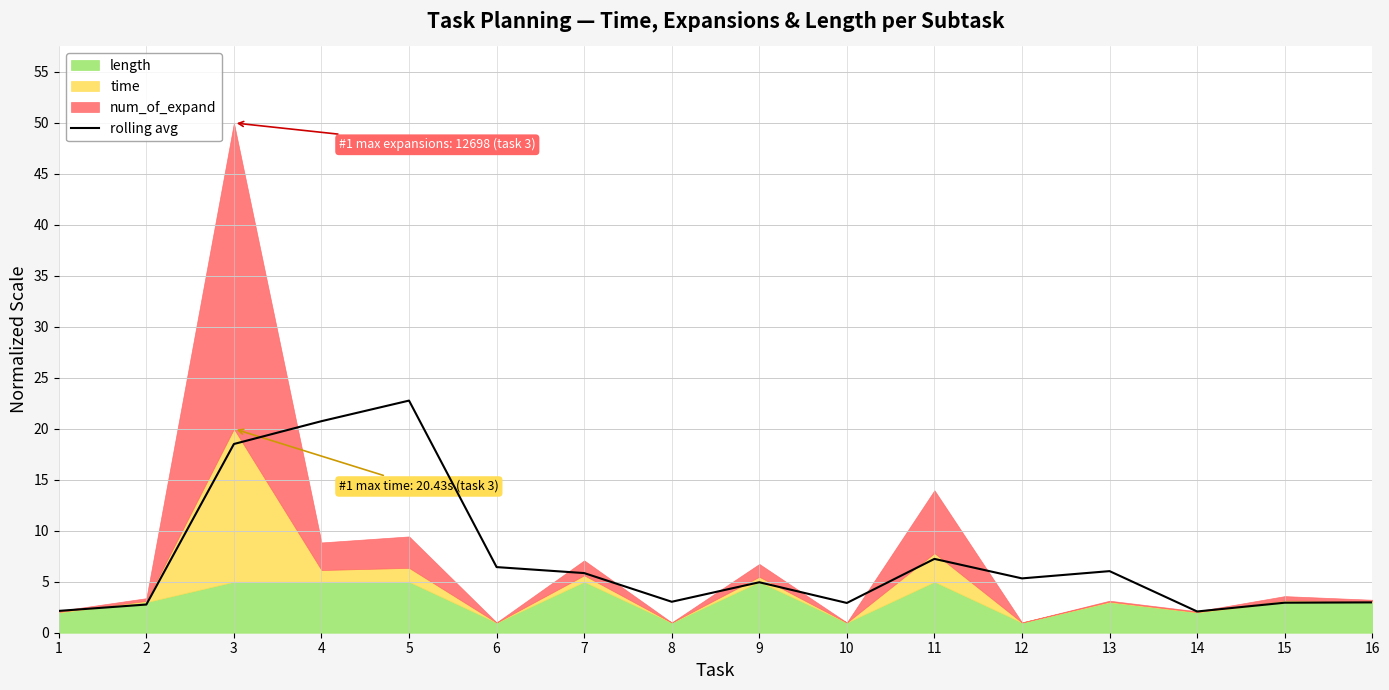

Is it true that rolling avg equals 2.1 at 14?

True